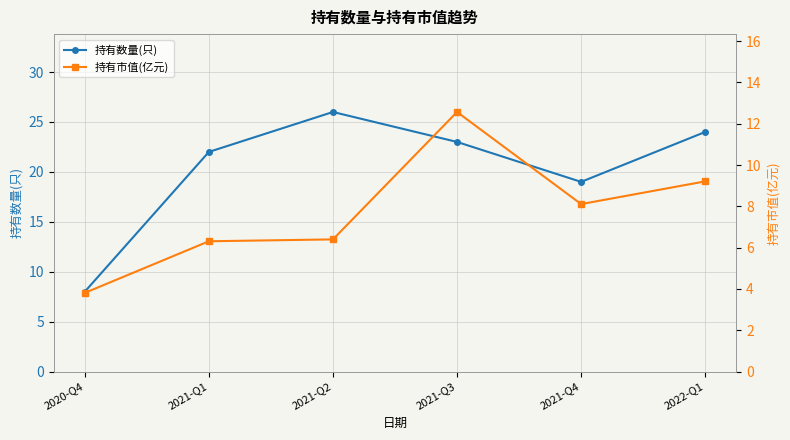

Between 2021-Q2 and 2021-Q3, which series saw the biggest shift?

持有市值(亿元)